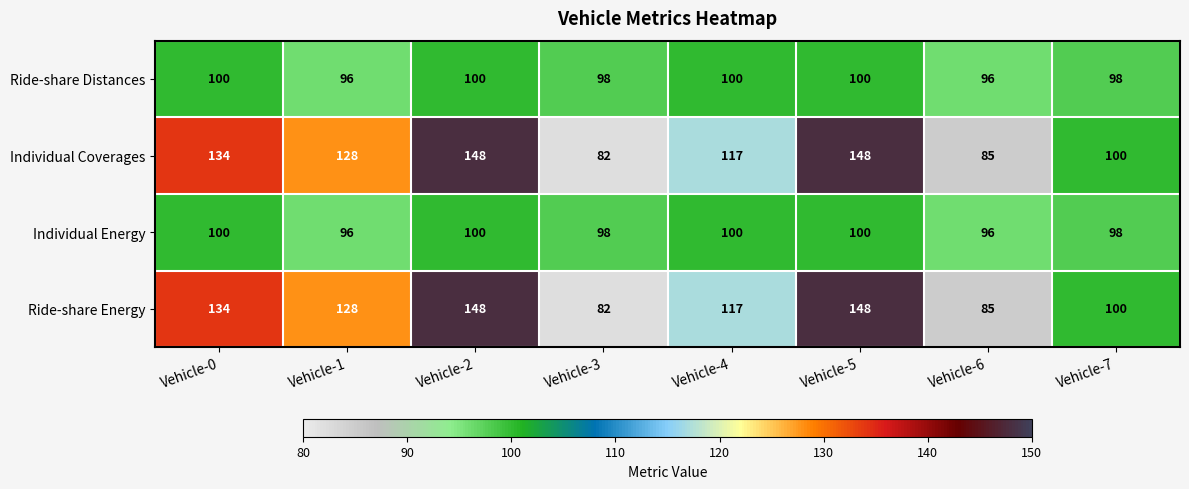

Which category has the lowest value in the Ride-share Energy series?

Vehicle-3